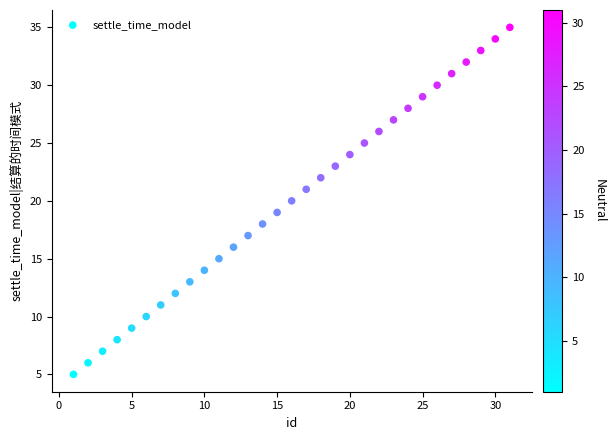

What is the range of Y values (max minus min)?

30